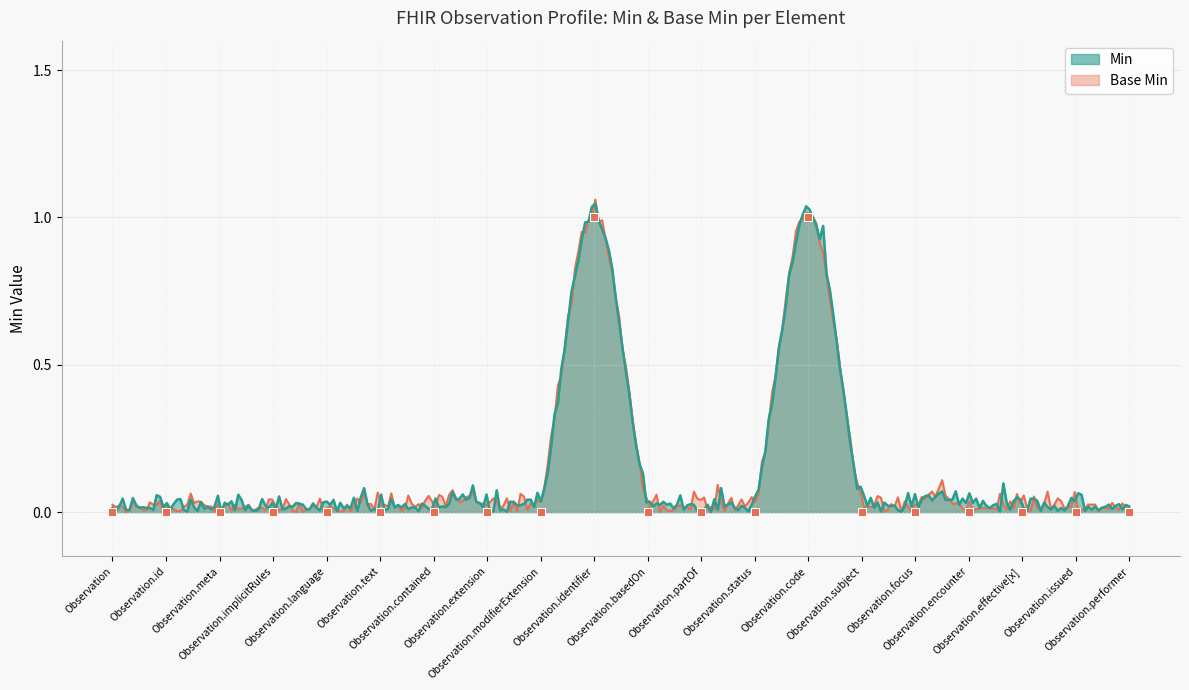

Which series has the widest spread of Y values?

Min